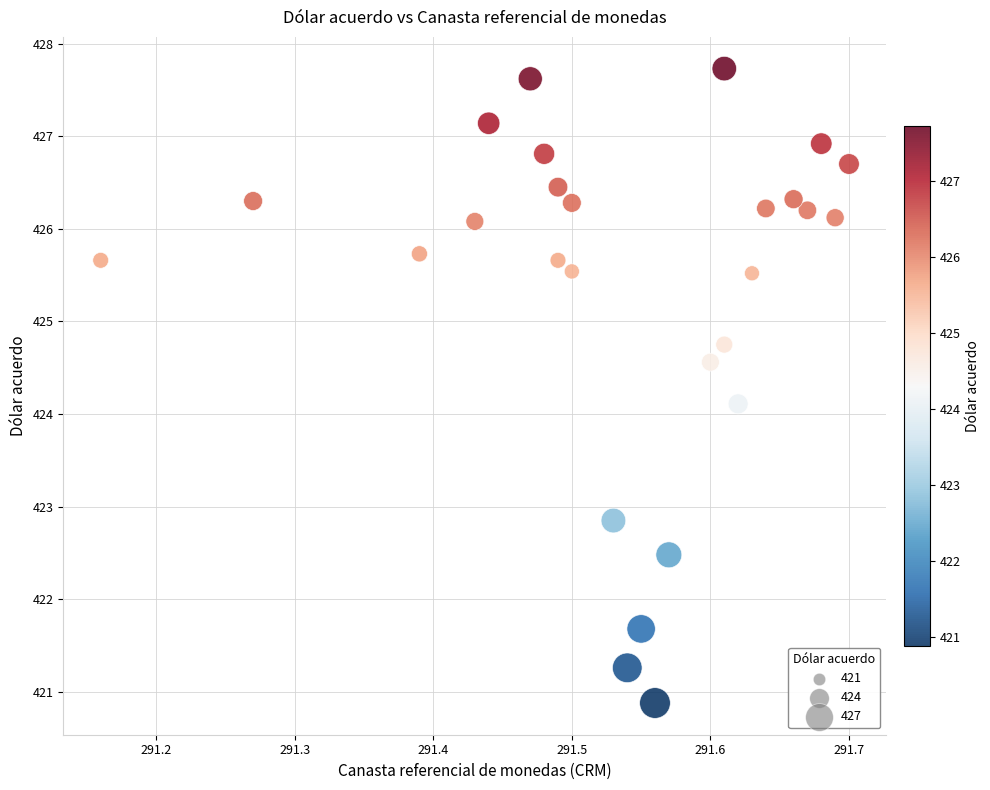

What Y value in the scatter plot is closest to 424?

424.1